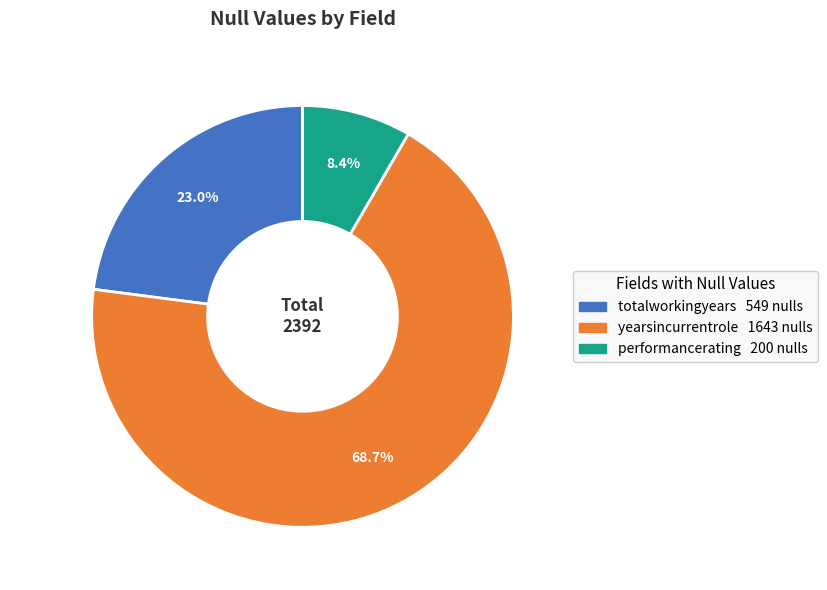

What percentage is NOT represented by totalworkingyears?

77.0%